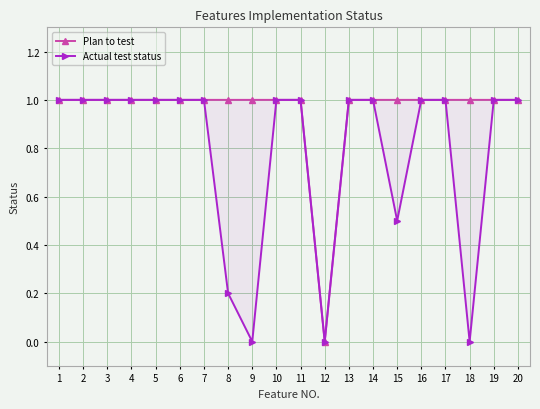

Rank the series by their maximum value, from lowest to highest.

Plan to test, Actual test status